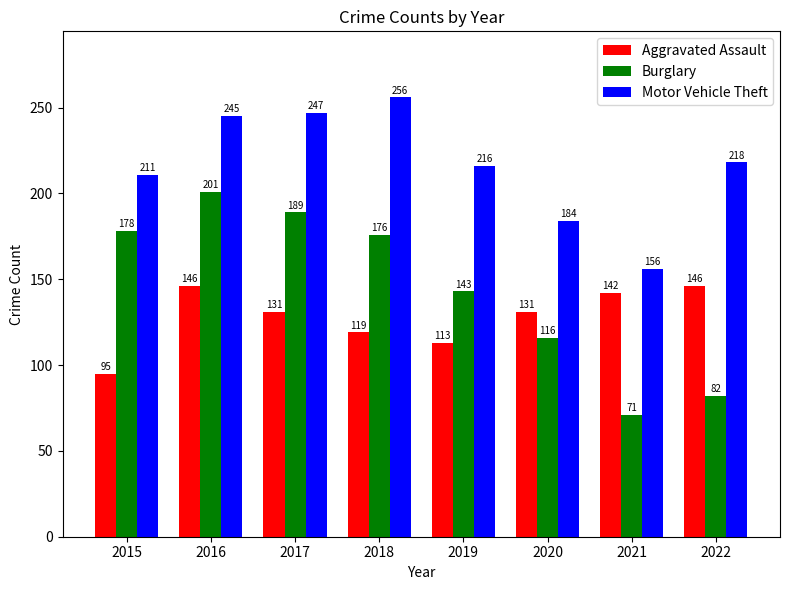

At which label does Motor Vehicle Theft first exceed 218?

2016